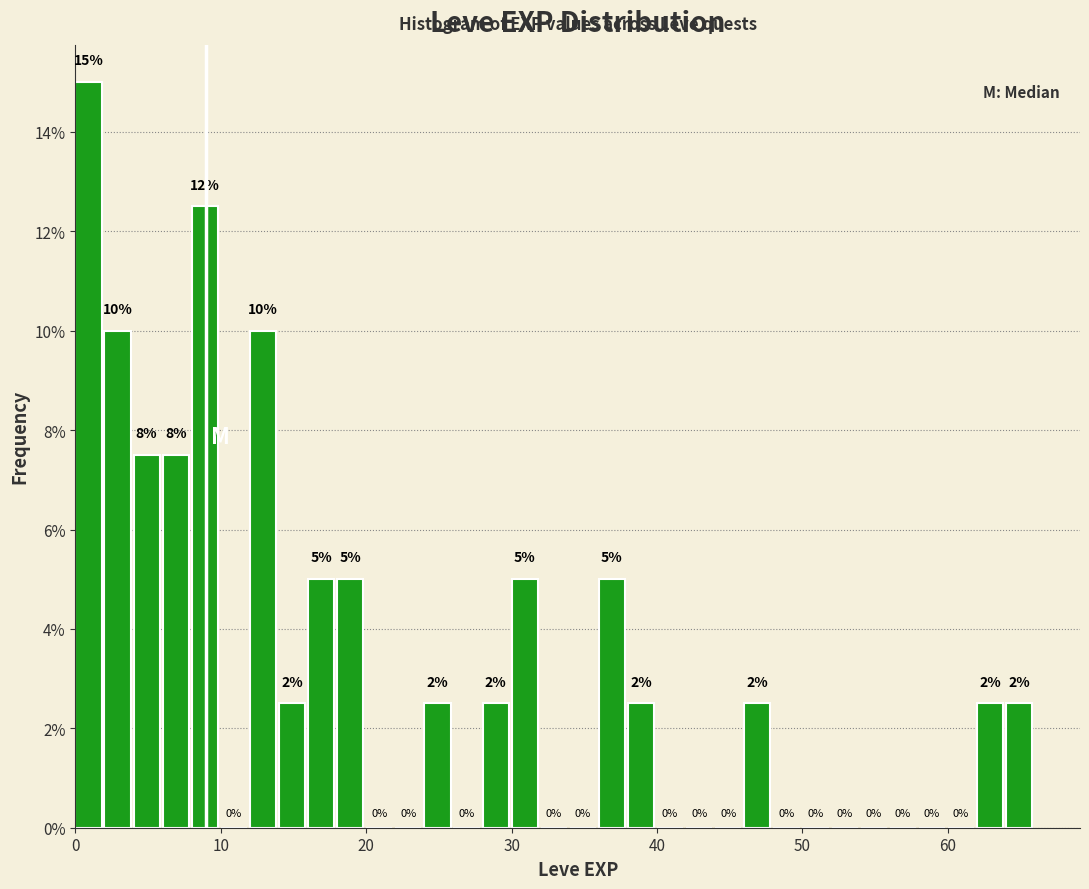

Around what value on the x-axis is the tallest bar? Give the approximate position of its centre, as read against the axis.

1